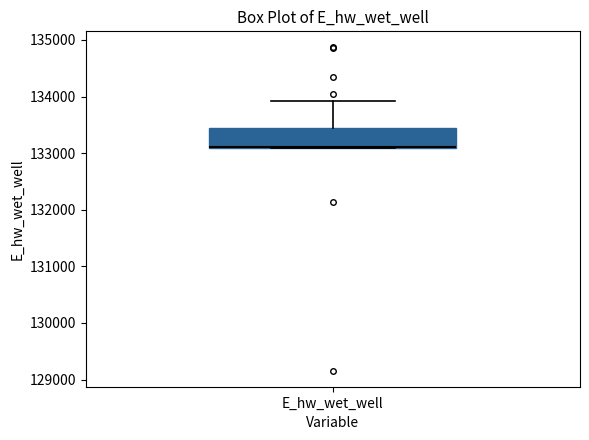

Read this box plot against the y-axis: the position of the median line, the range covered by the box, and the ends of both whiskers. The values are not printed on the chart, so give them approximately, as read against the axis.

median 133100, box 133100 to 133400, whiskers 133100 to 133900